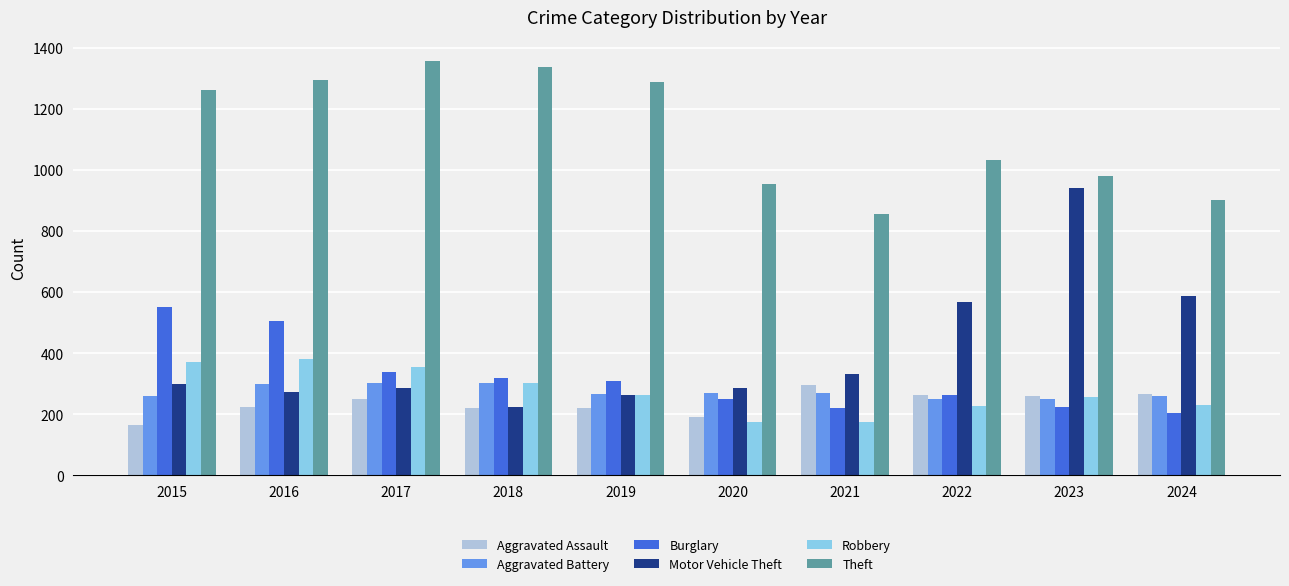

At which label is Theft closest to 1107?

2022